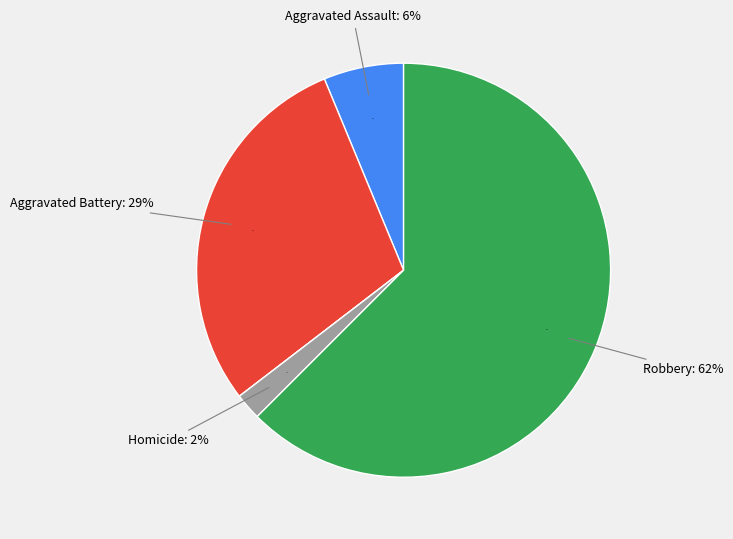

What percentage is NOT represented by Aggravated Assault?

93.8%